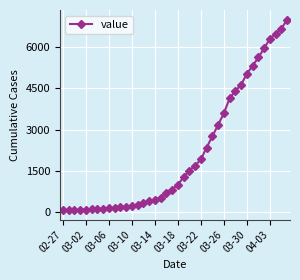

What is the sum of all values?

85761